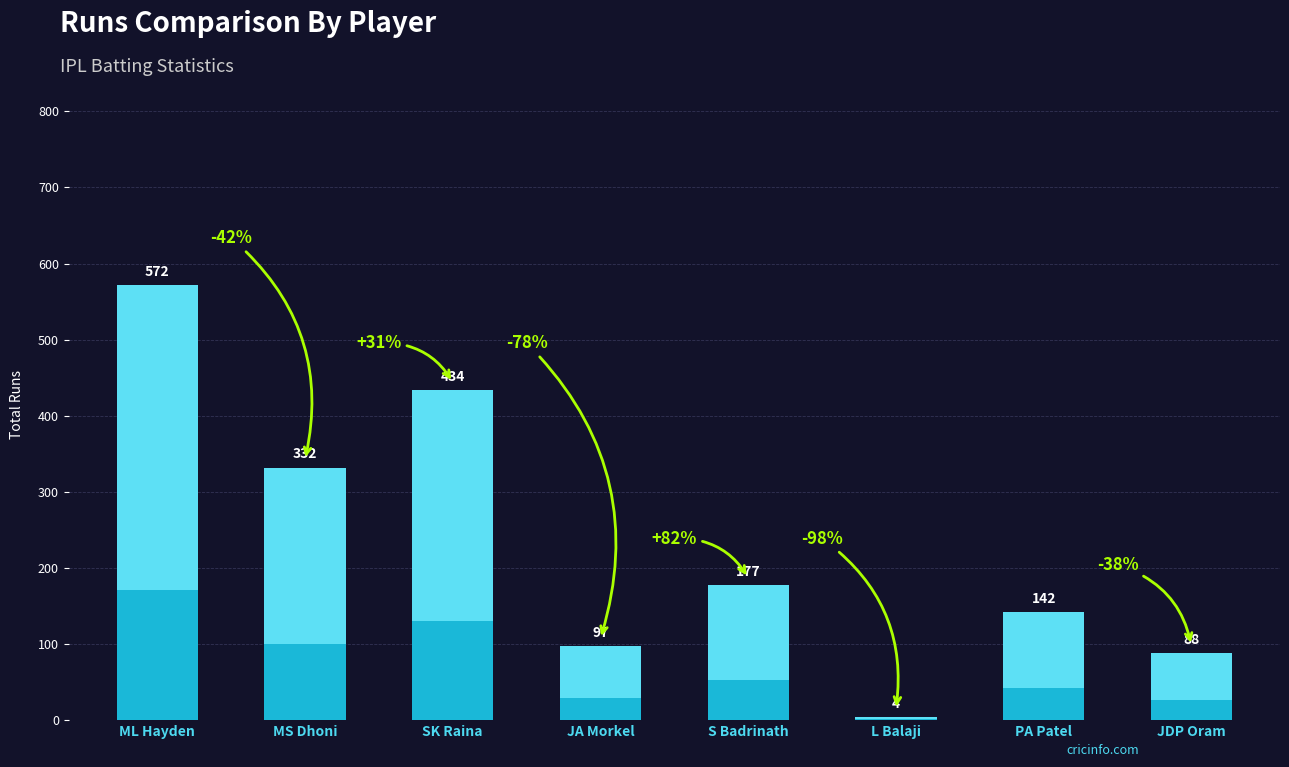

What is the difference between the values at PA Patel and JDP Oram?

54